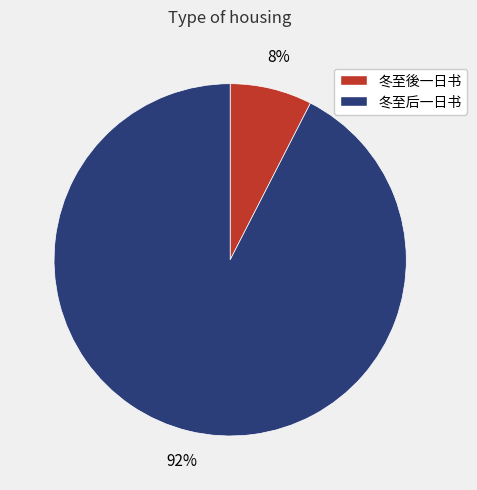

To the nearest percent, what is the average slice percentage?

50%